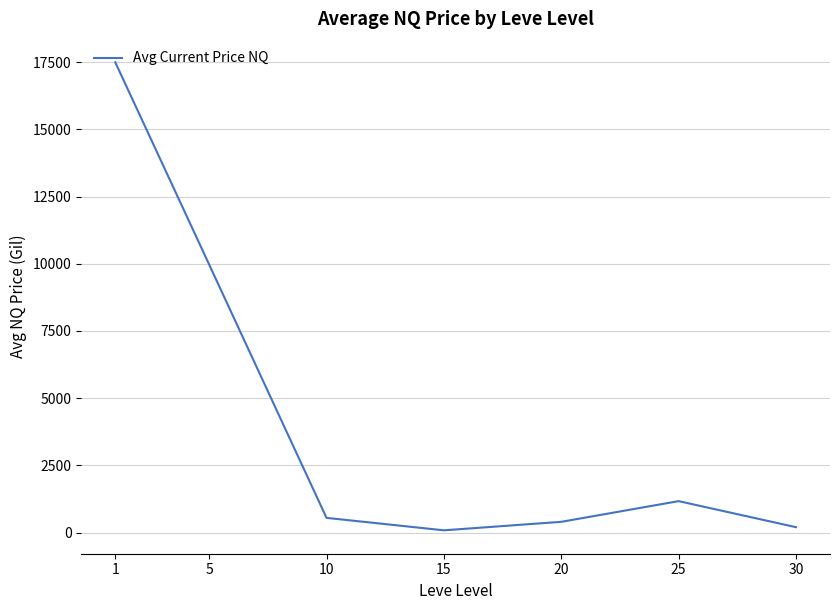

What is the sum of all values?

29885.5